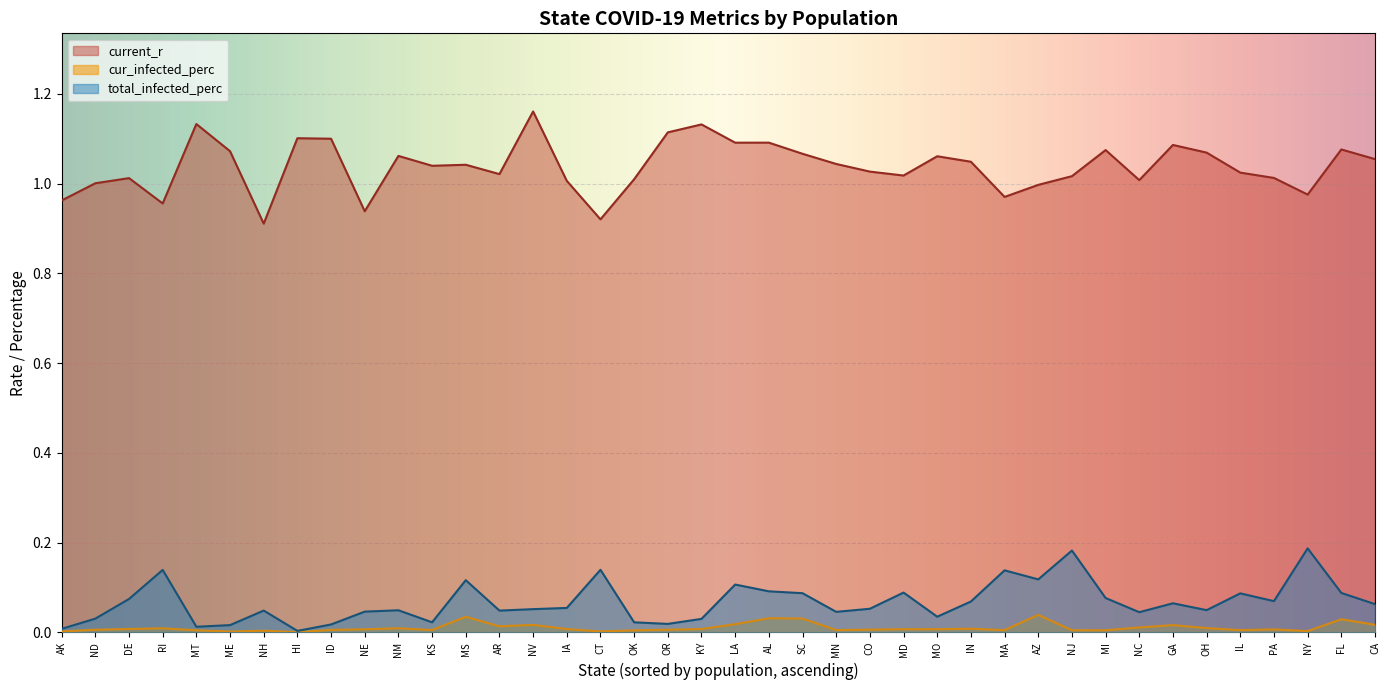

True or false: total_infected_perc and current_r cross at least once.

False